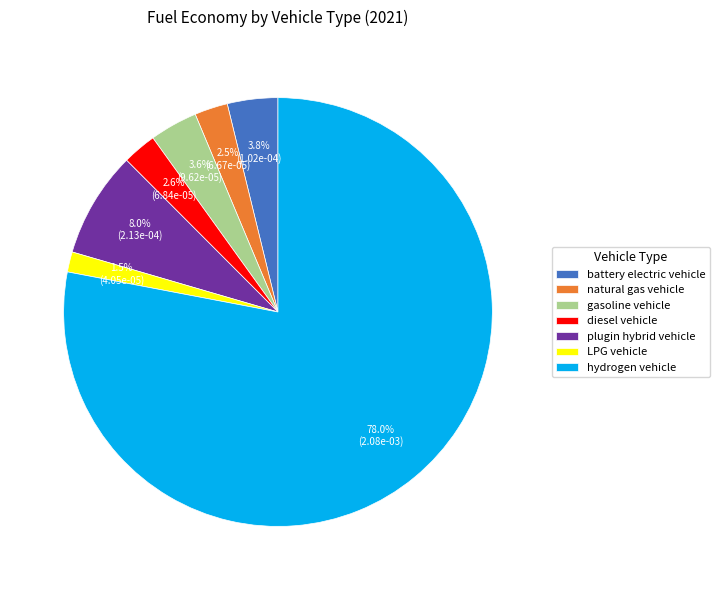

What is the largest slice in the pie chart?

hydrogen vehicle